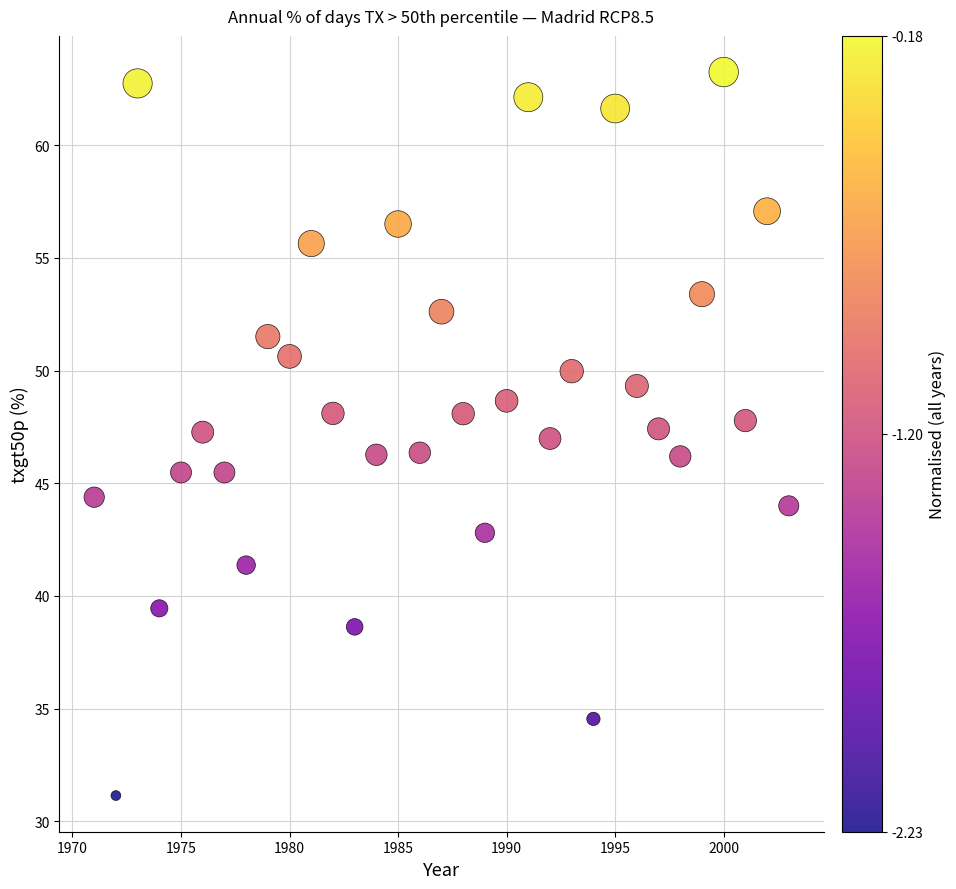

What is the range of X values (max minus min)?

32.0